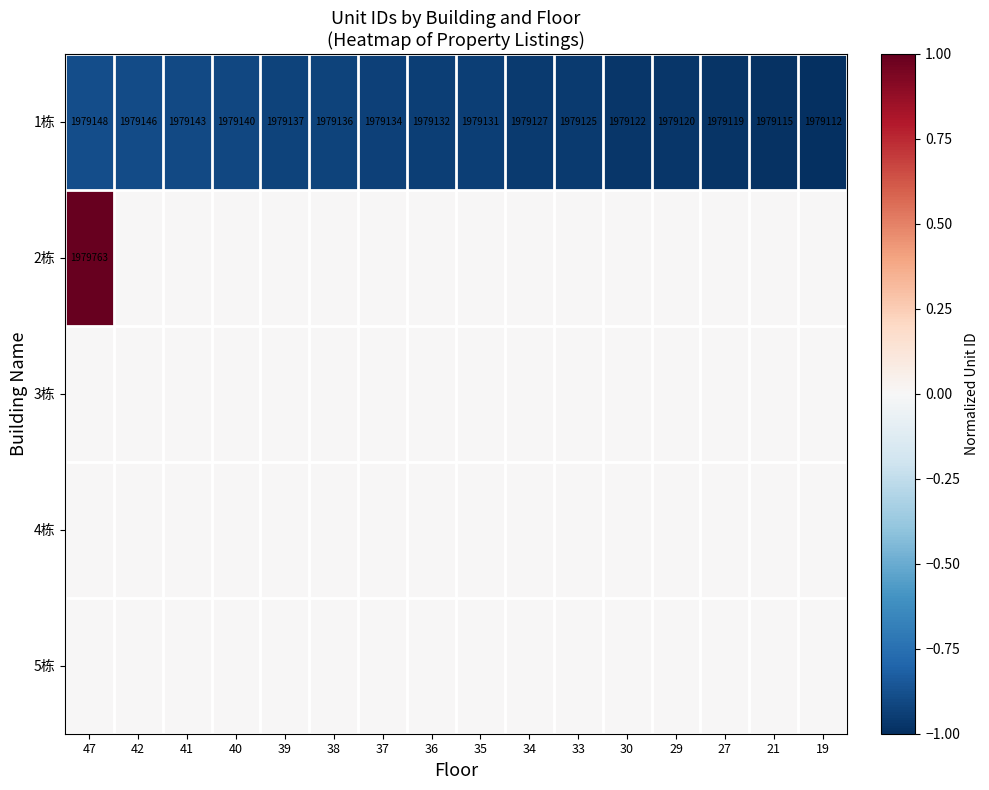

What is the total value across all series at 47?

0.1